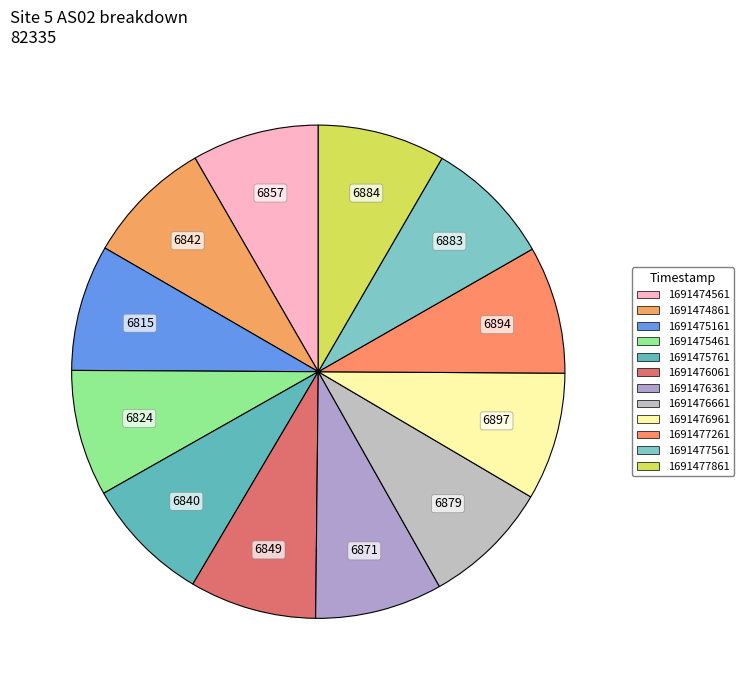

To the nearest percent, what is the average slice percentage?

8%